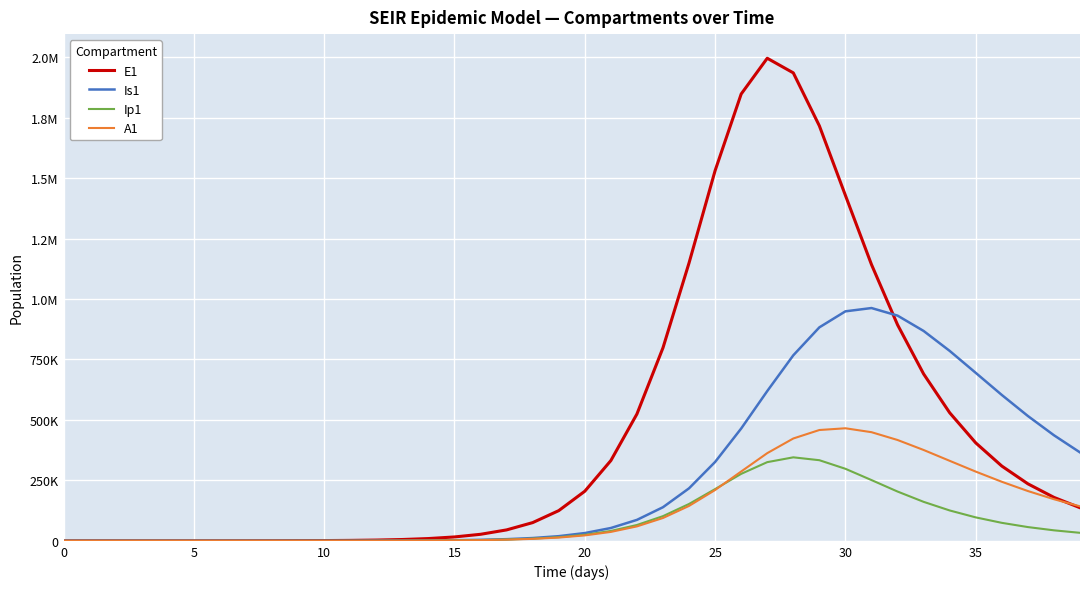

Does the chart display data point markers on the line(s)?

No